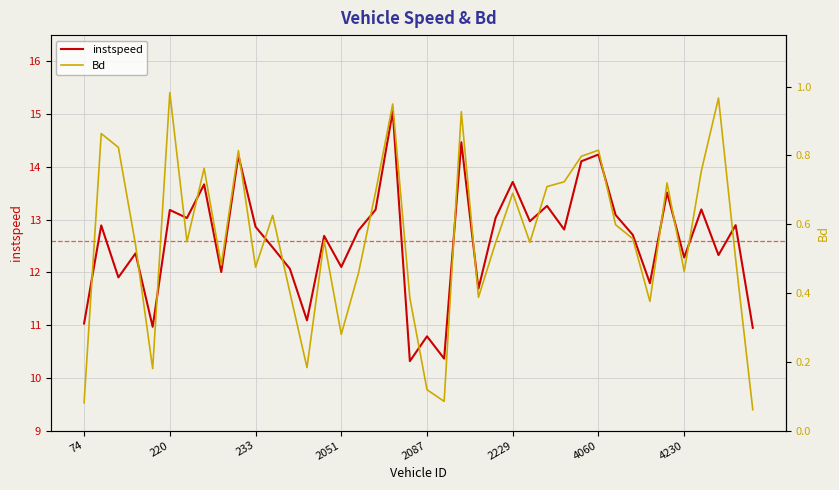

What is the maximum value for instspeed?

15.1